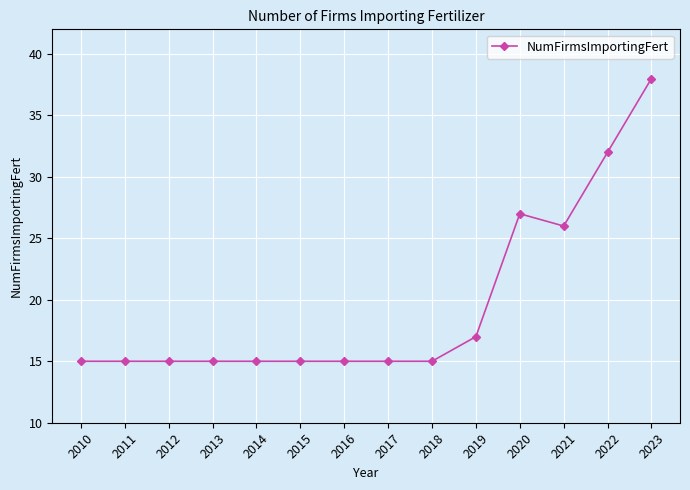

What is the change in value from 2012 to 2022?

+17